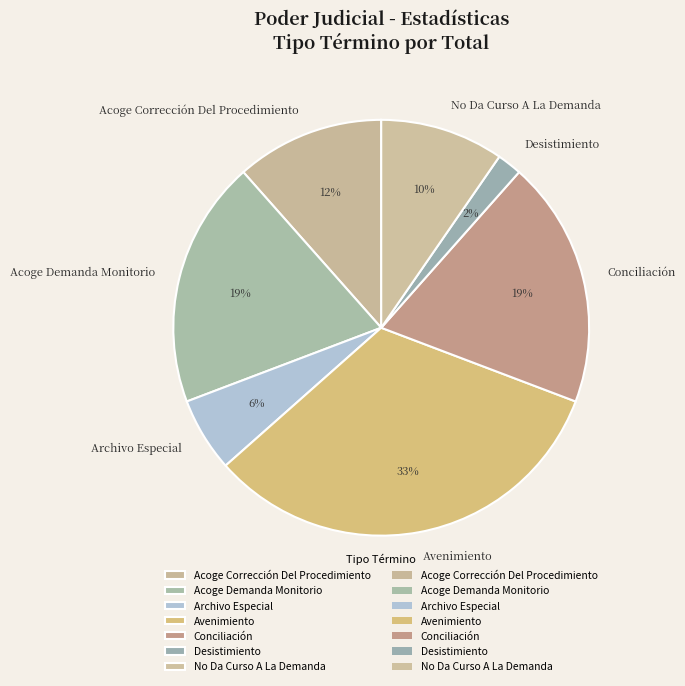

What percentage is the Conciliación slice, to the nearest percent?

19%